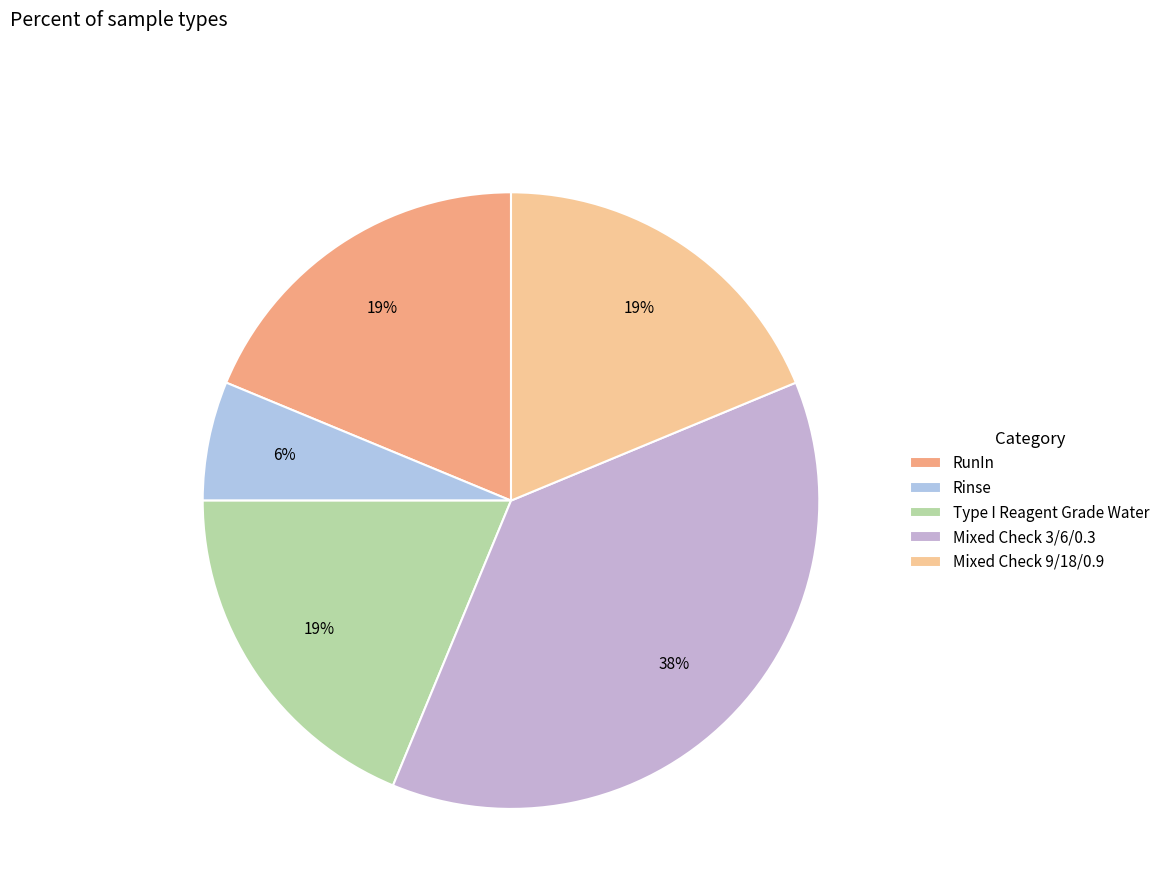

How many segments does this pie chart have?

5